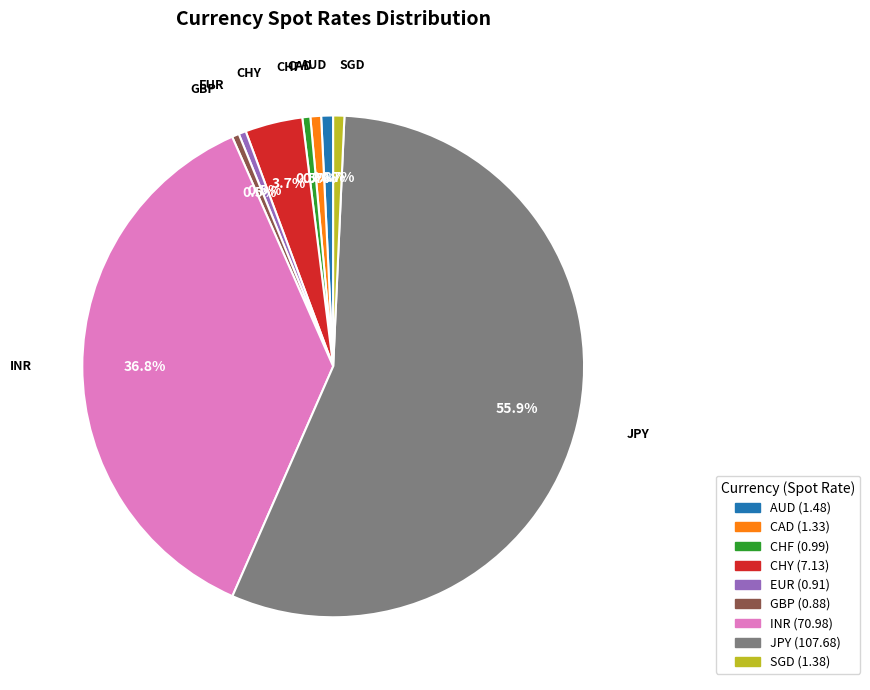

To the nearest percent, what is the average slice percentage?

11%